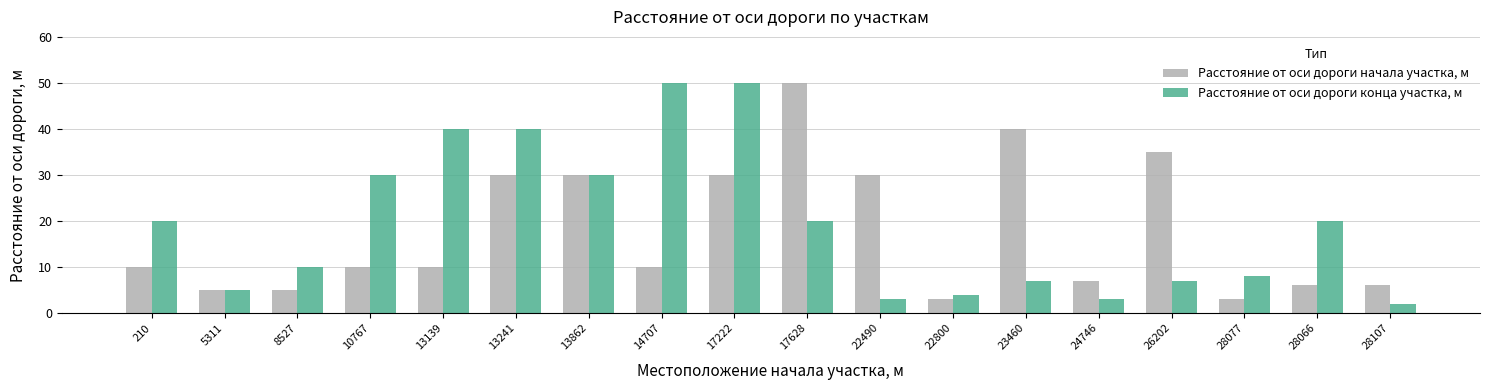

Rank the series by their average value, from lowest to highest.

Расстояние от оси дороги начала участка, м, Расстояние от оси дороги конца участка, м